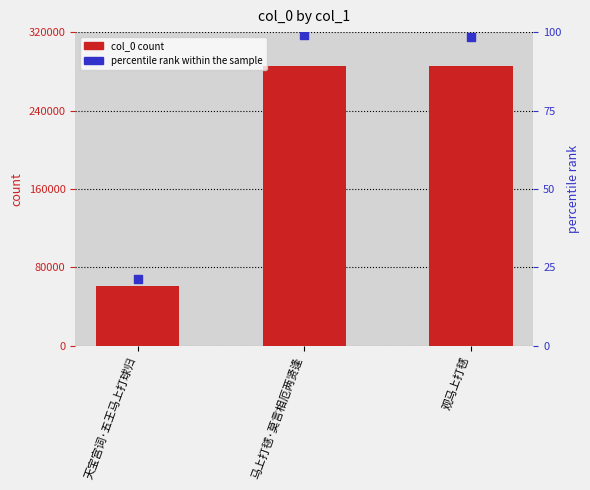

Which series has the largest total across all categories?

col_0